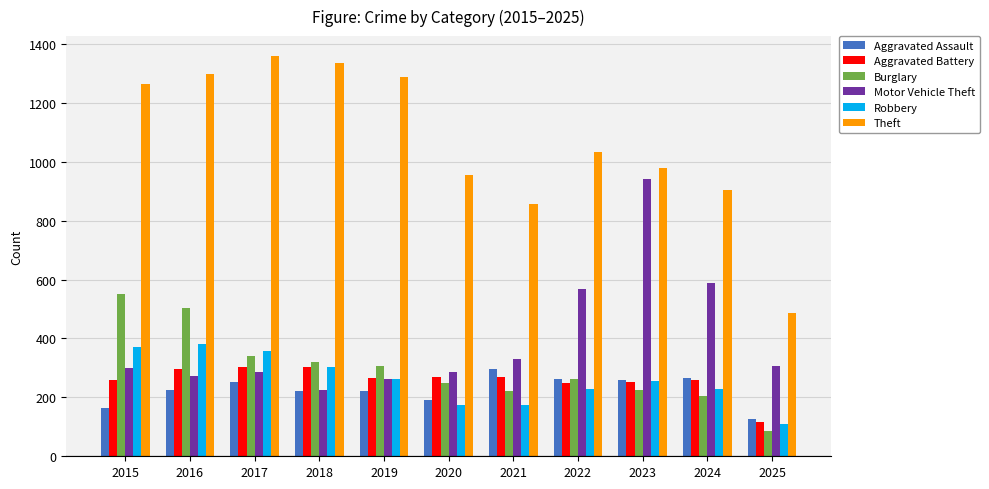

How many groups of bars are there?

11